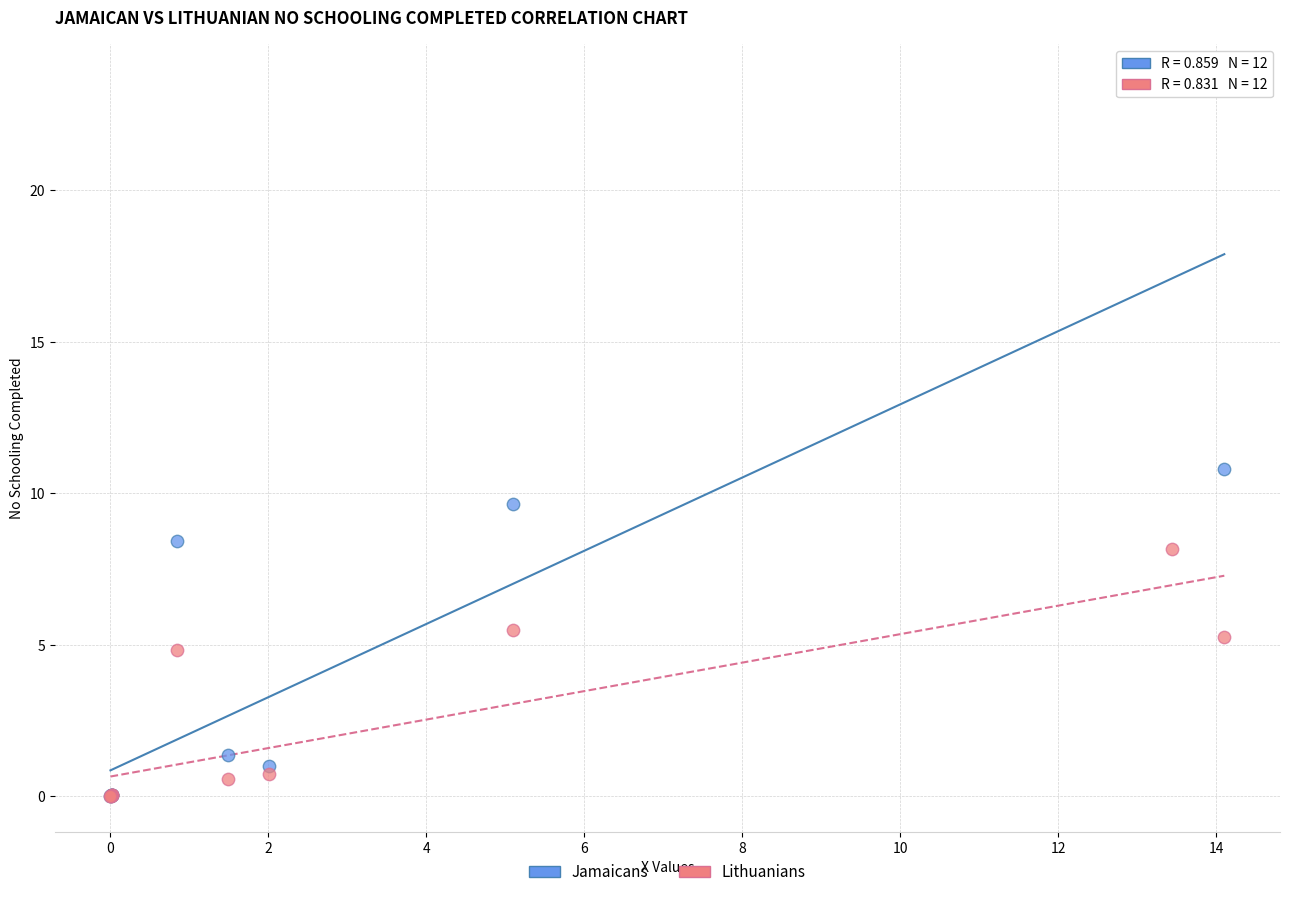

Which series reaches the maximum Y coordinate?

Jamaicans